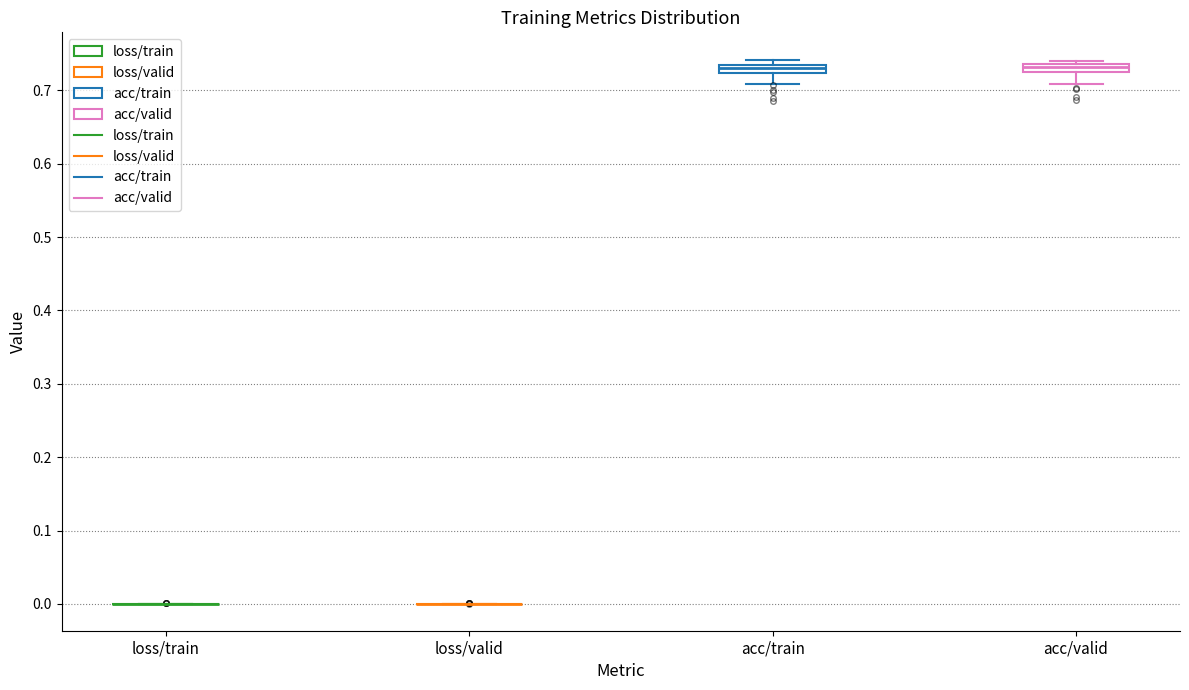

Where does the lower whisker of the box for acc/train end on the y-axis? The values are not printed on the chart, so give them approximately, as read against the axis.

0.71